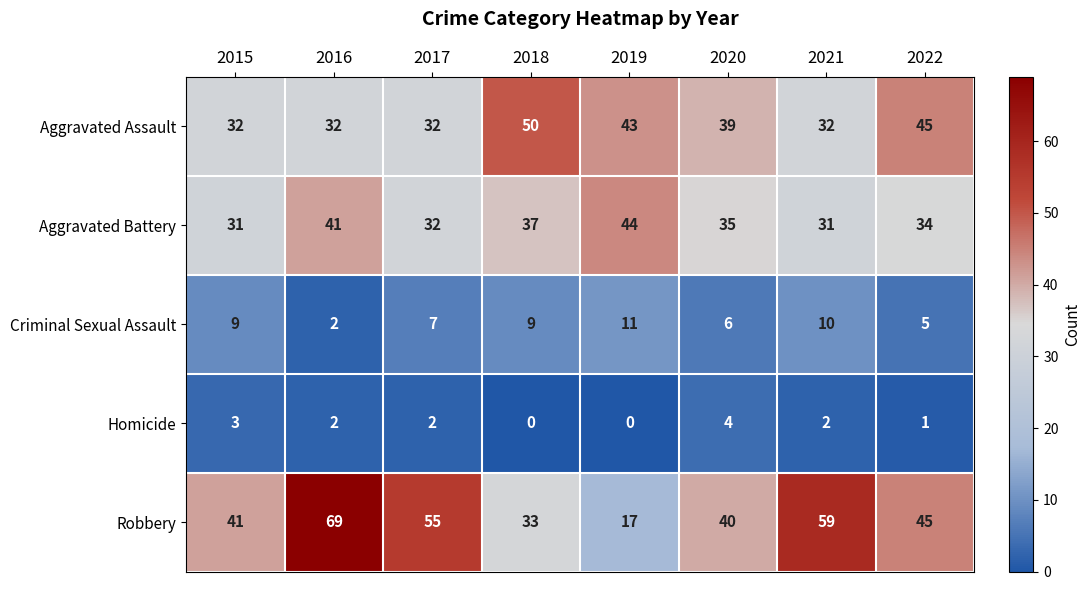

Count the Homicide values in the range 1 to 3.

5